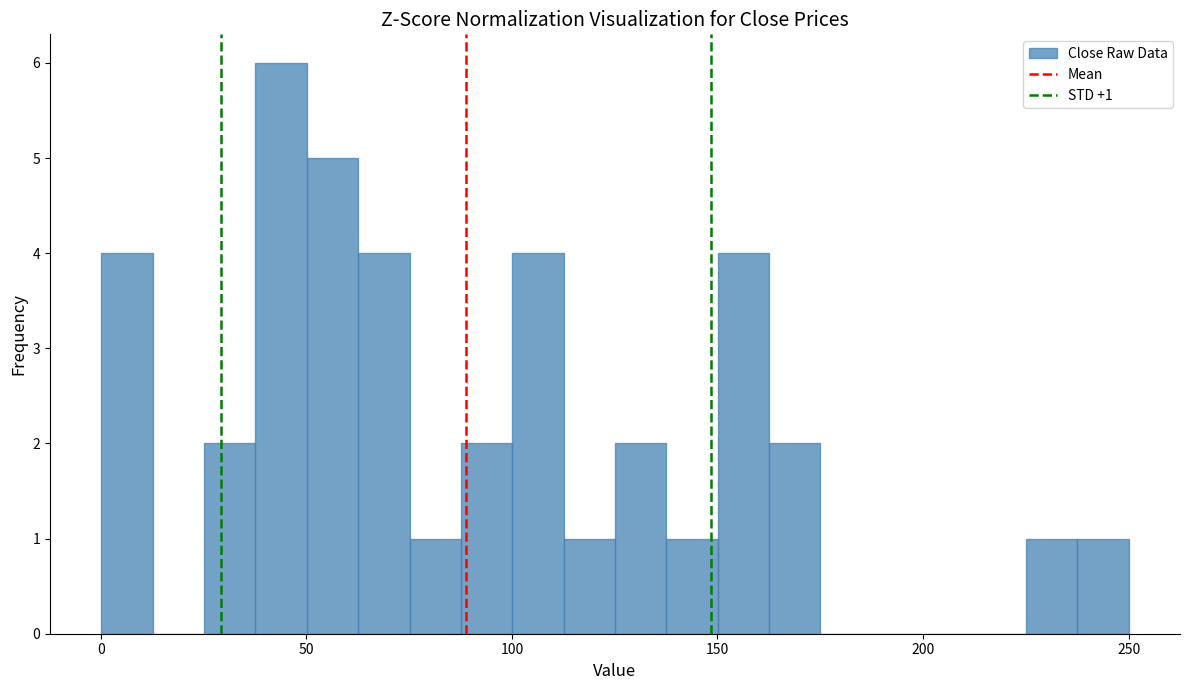

Read against the x-axis, roughly where is the centre of the tallest bar?

45